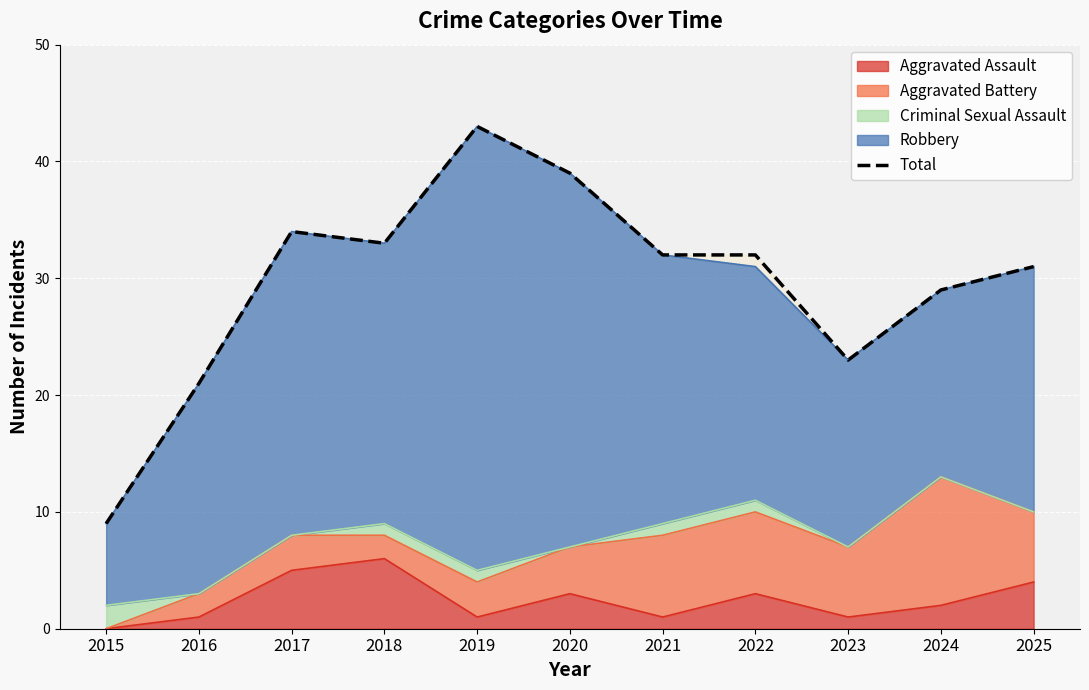

What is the value of the 6th point from the left?

39